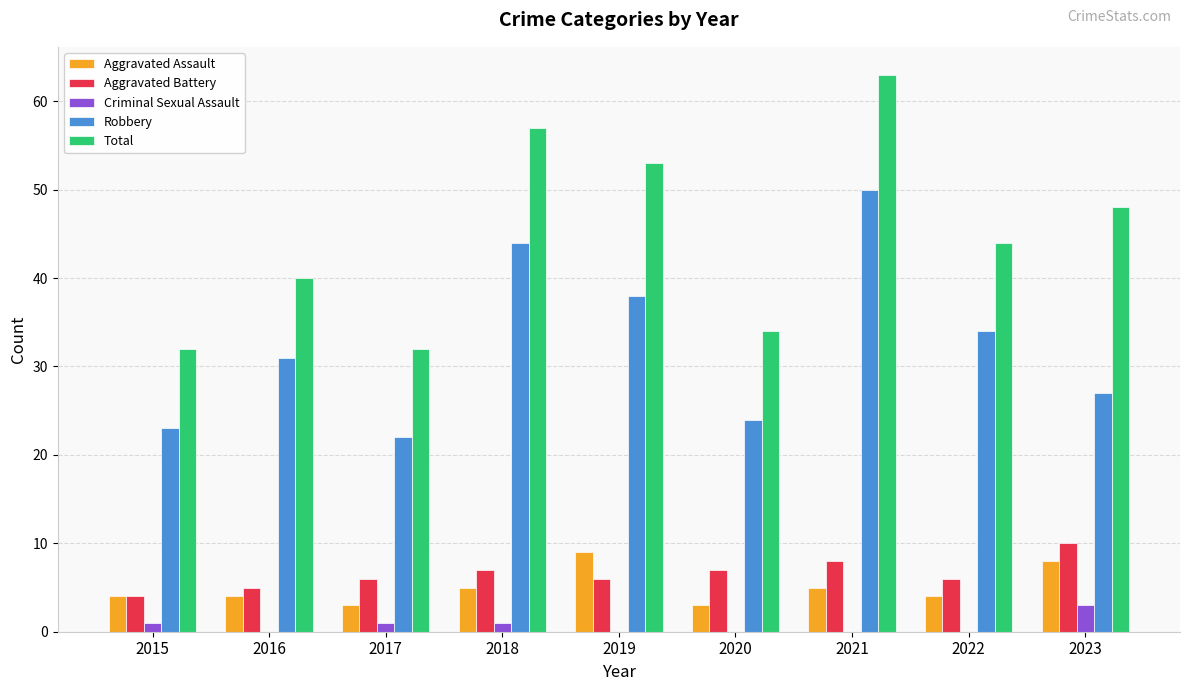

Is the value of Criminal Sexual Assault at 2019 greater than the value of Robbery at 2017?

No